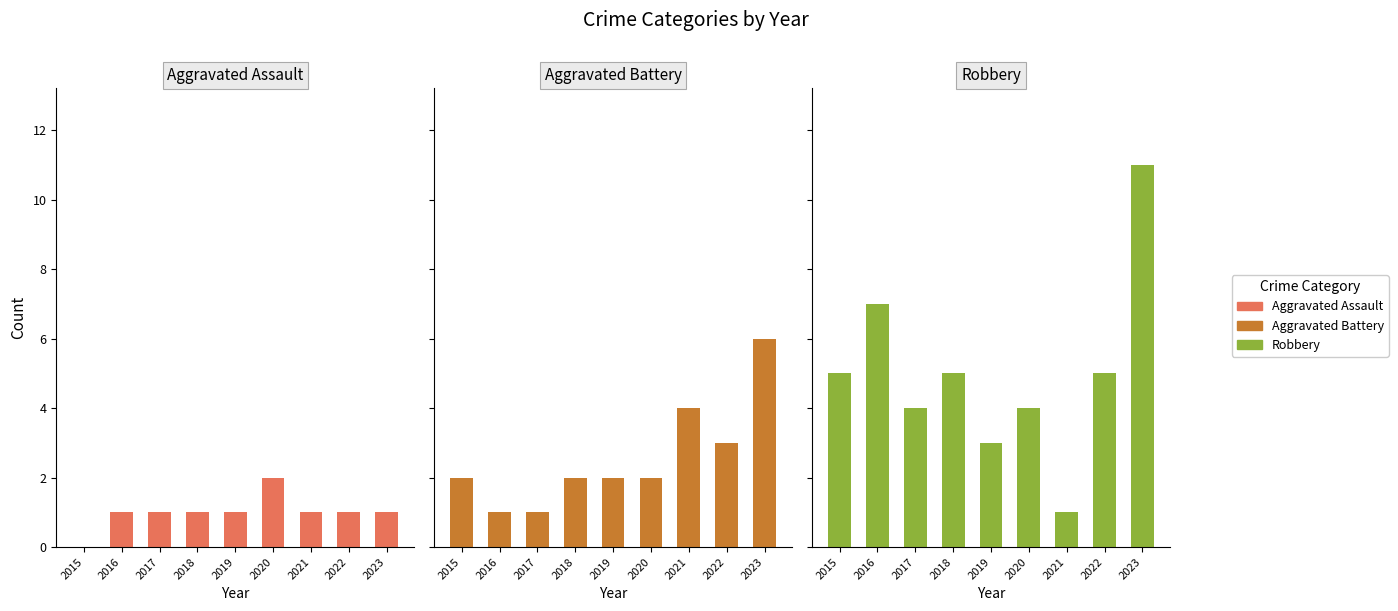

Between 2015 and 2022, which is larger?

2022